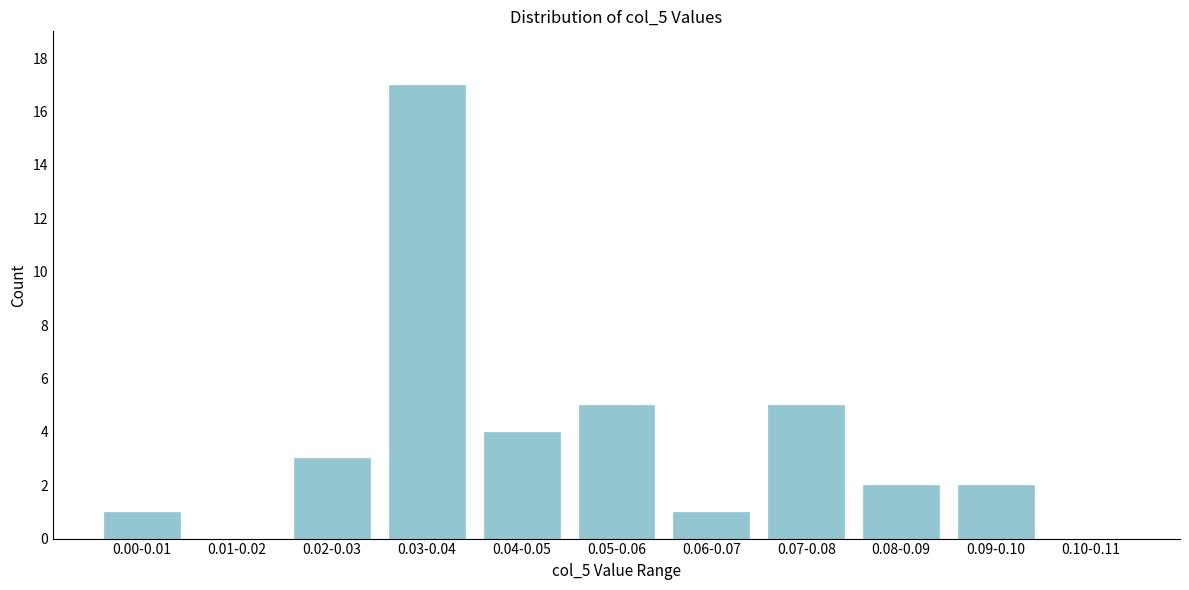

Reading left to right, transcribe all the data shown in this chart.

0.00-0.01=1	0.01-0.02=0	0.02-0.03=3	0.03-0.04=17	0.04-0.05=4	0.05-0.06=5	0.06-0.07=1	0.07-0.08=5	0.08-0.09=2	0.09-0.10=2	0.10-0.11=0